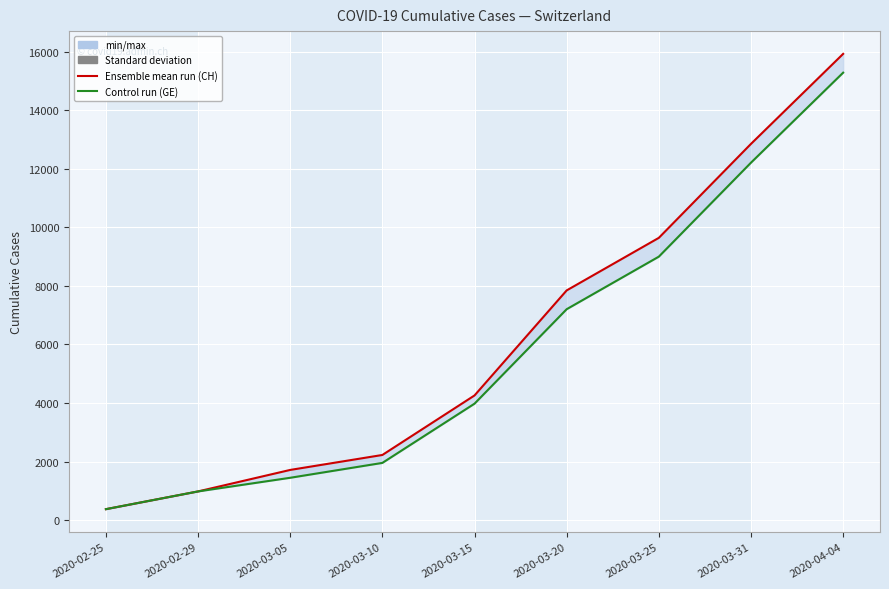

How many values in the CH series exceed 4259?

4